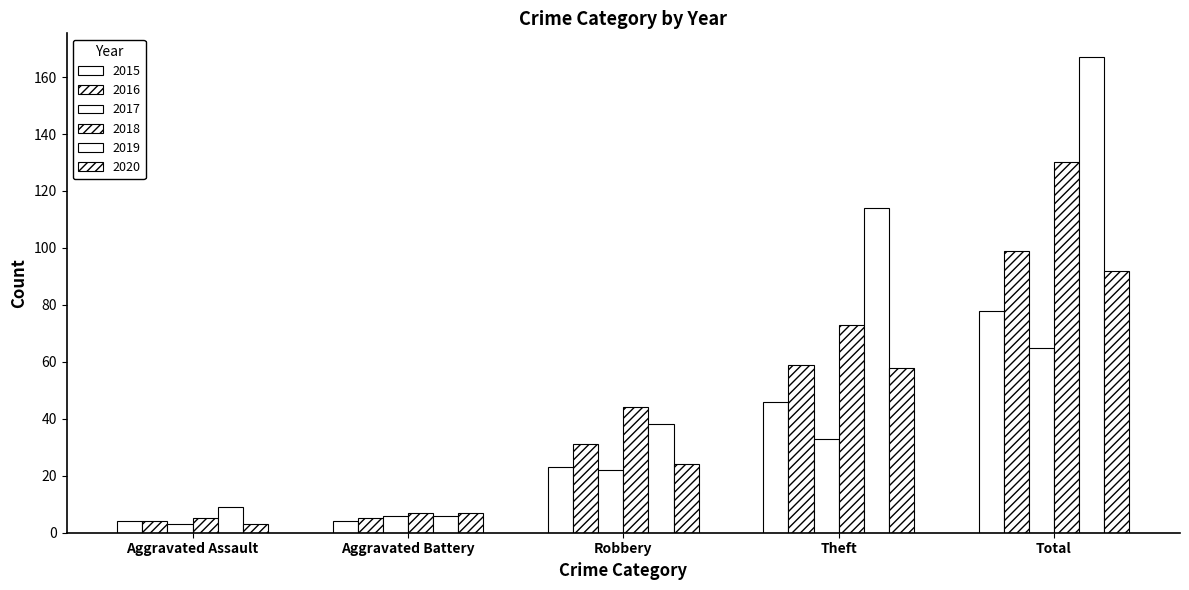

How many distinct data groups are displayed?

6